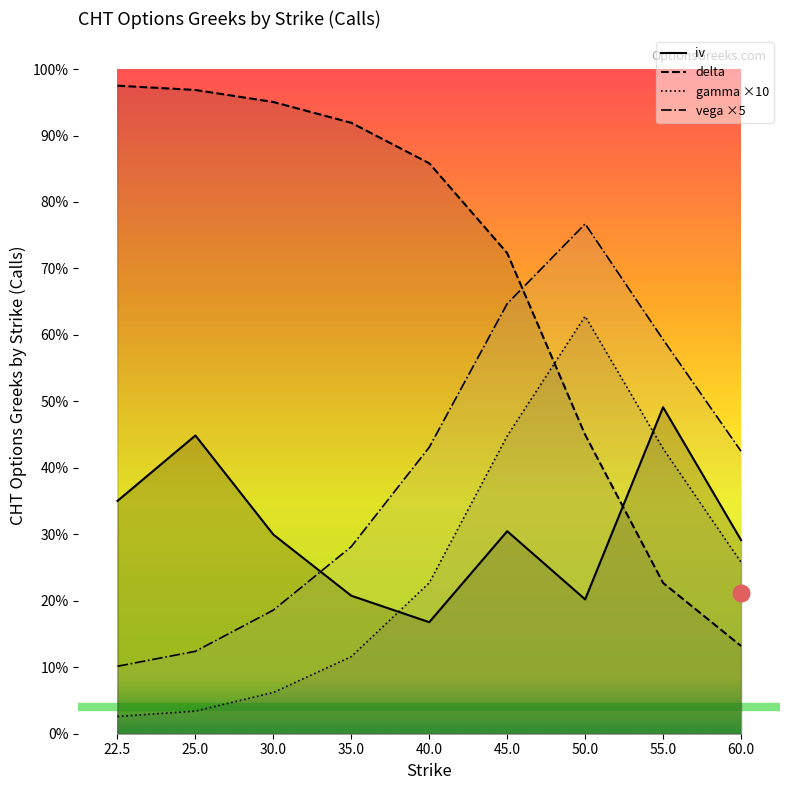

At how many categories does at least one series exceed 0?

9